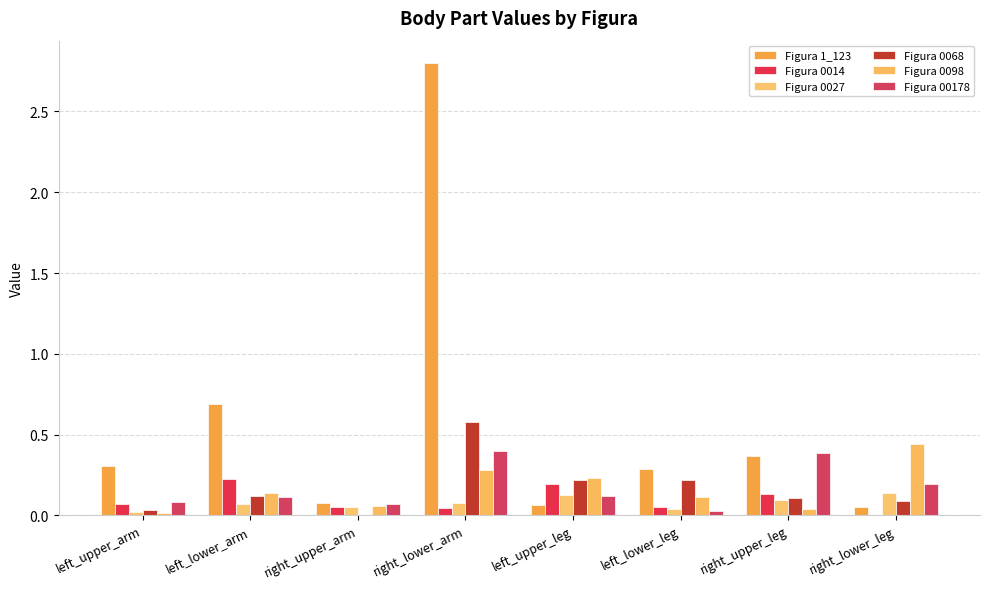

Reading left to right, transcribe all the data shown in this chart.

Figura 1_123: left_upper_arm=0.3	left_lower_arm=0.7	right_upper_arm=0.1	right_lower_arm=2.8	left_upper_leg=0.1	left_lower_leg=0.3	right_upper_leg=0.4	right_lower_leg=0.1
Figura 0014: left_upper_arm=0.1	left_lower_arm=0.2	right_upper_arm=0.1	right_lower_arm=0.0	left_upper_leg=0.2	left_lower_leg=0.0	right_upper_leg=0.1	right_lower_leg=0.0
Figura 0027: left_upper_arm=0.0	left_lower_arm=0.1	right_upper_arm=0.1	right_lower_arm=0.1	left_upper_leg=0.1	left_lower_leg=0.0	right_upper_leg=0.1	right_lower_leg=0.1
Figura 0068: left_upper_arm=0.0	left_lower_arm=0.1	right_upper_arm=0.0	right_lower_arm=0.6	left_upper_leg=0.2	left_lower_leg=0.2	right_upper_leg=0.1	right_lower_leg=0.1
Figura 0098: left_upper_arm=0.0	left_lower_arm=0.1	right_upper_arm=0.1	right_lower_arm=0.3	left_upper_leg=0.2	left_lower_leg=0.1	right_upper_leg=0.0	right_lower_leg=0.4
Figura 00178: left_upper_arm=0.1	left_lower_arm=0.1	right_upper_arm=0.1	right_lower_arm=0.4	left_upper_leg=0.1	left_lower_leg=0.0	right_upper_leg=0.4	right_lower_leg=0.2